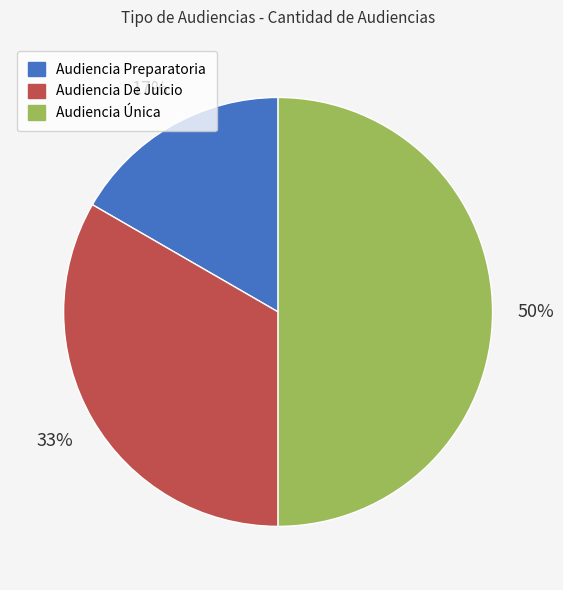

What is the largest slice in the pie chart?

Audiencia Única